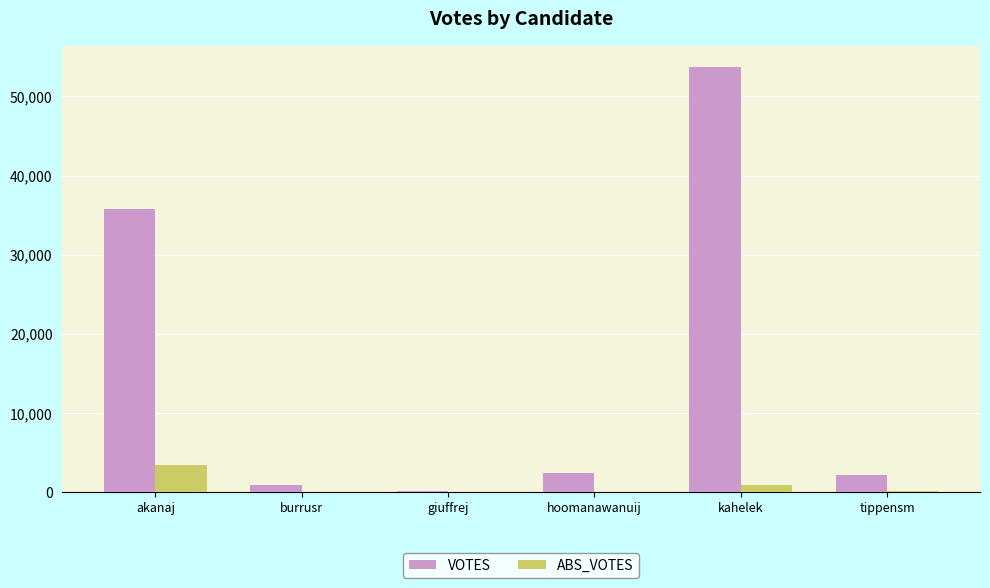

What is the sum of all ABS_VOTES values?

4715